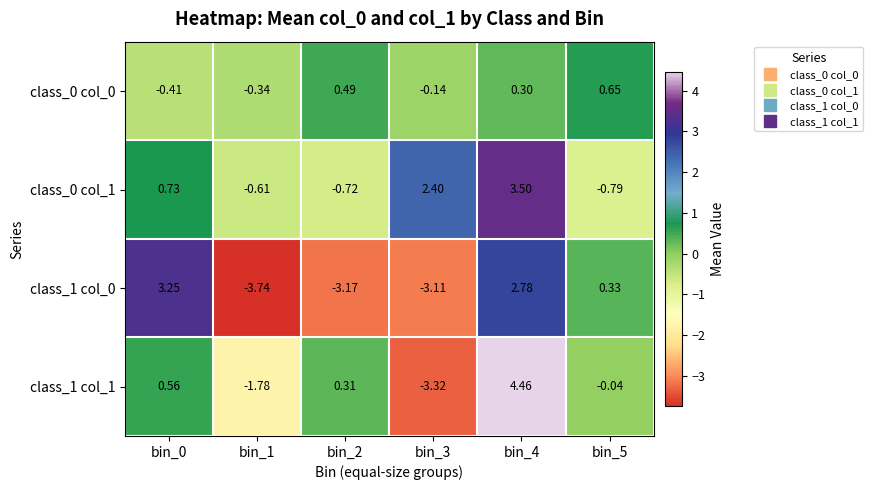

Is the value of class_0 col_0 at bin_0 greater than the value of class_1 col_0 at bin_4?

No